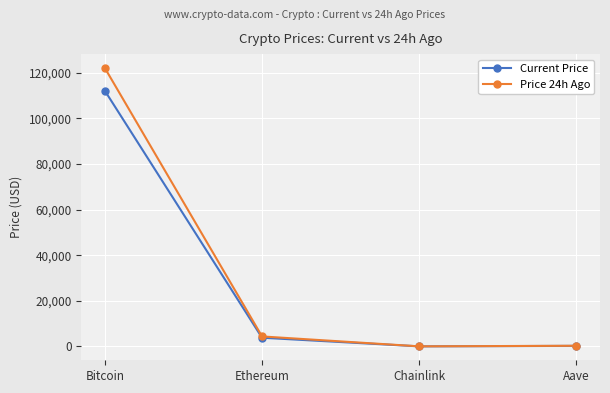

At which label is Price 24h Ago closest to 61031?

Ethereum